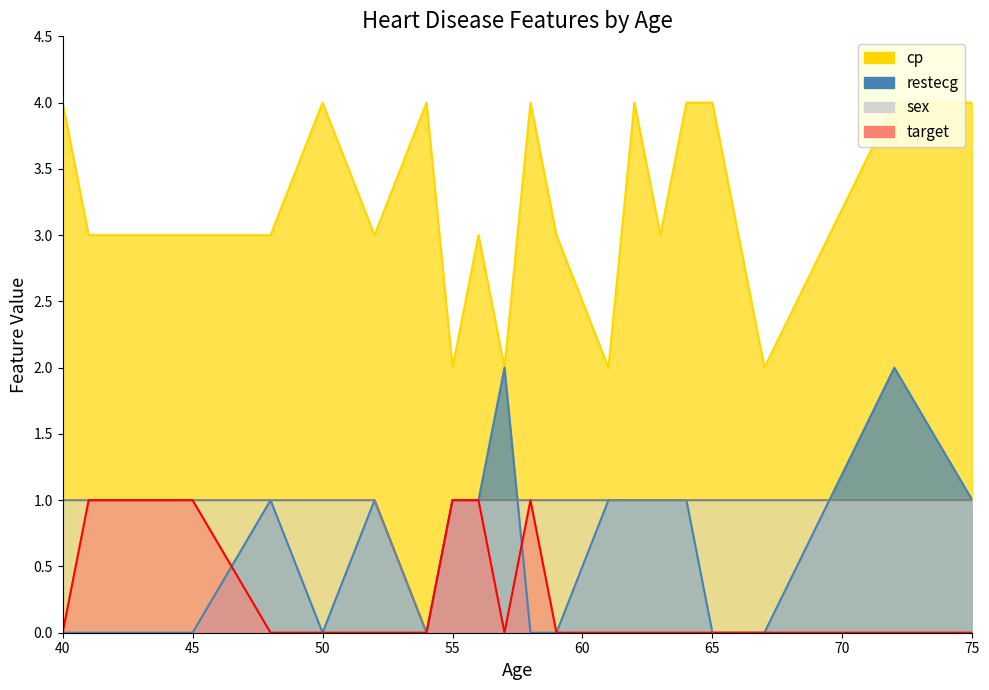

True or false: restecg and cp cross at least once.

False